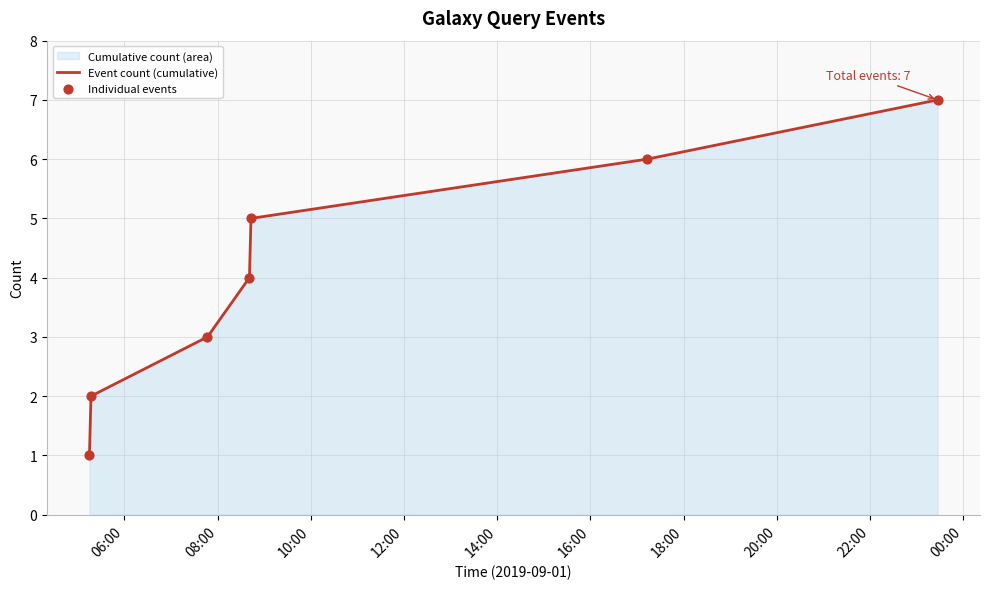

What is the difference between the maximum and second lowest values?

5